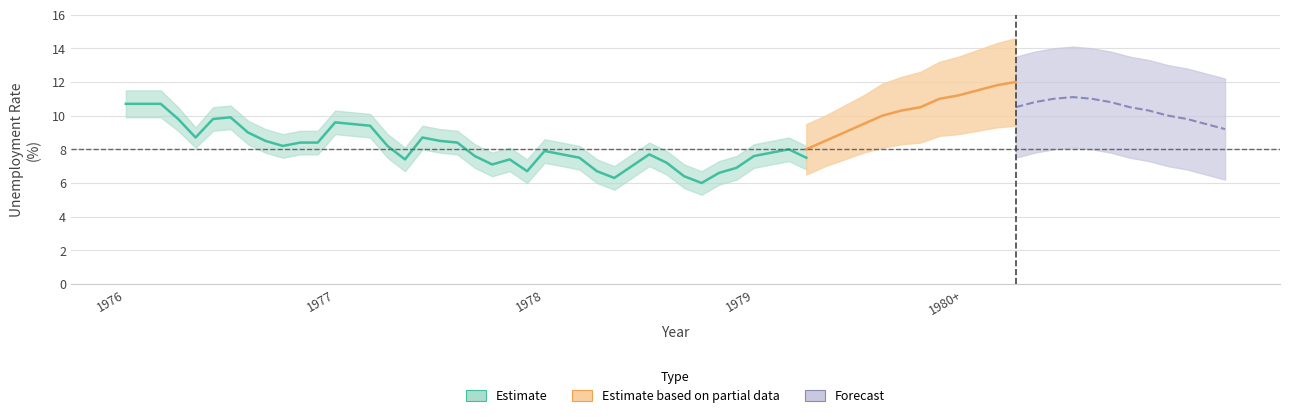

Is the value of mean at 26 greater than the value of upper at 38?

No